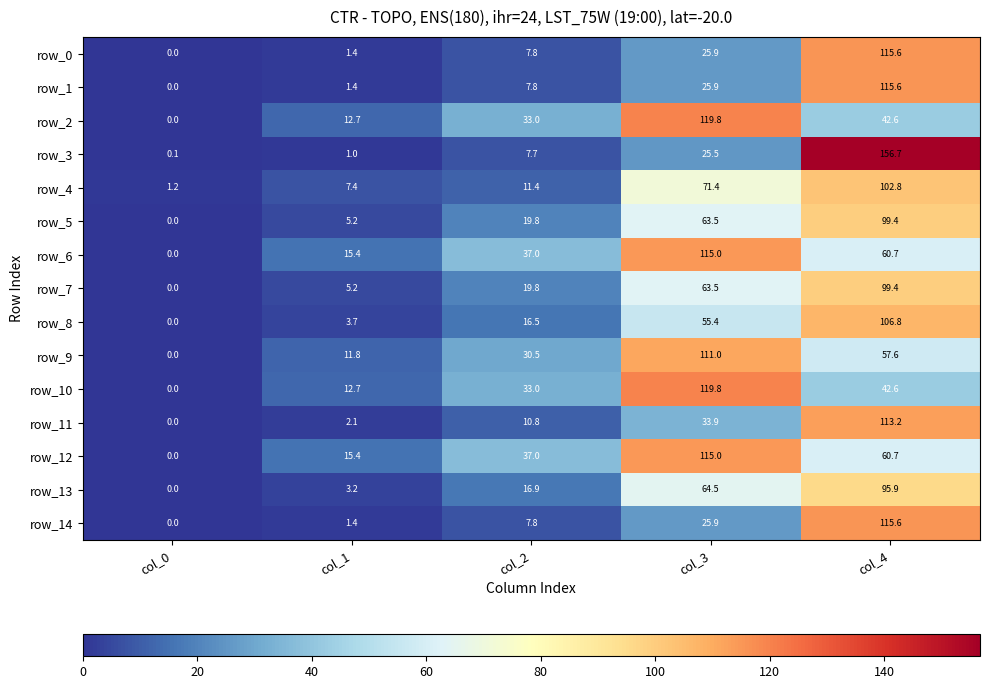

Reading left to right, transcribe all the data shown in this chart.

row_0: 0.0	1.4	7.8	25.9	115.6
row_1: 0.0	1.4	7.8	25.9	115.6
row_2: 0.0	12.7	33.0	119.8	42.6
row_3: 0.1	1.0	7.7	25.5	156.7
row_4: 1.2	7.4	11.4	71.4	102.8
row_5: 0.0	5.2	19.8	63.5	99.4
row_6: 0.0	15.4	37.0	115.0	60.7
row_7: 0.0	5.2	19.8	63.5	99.4
row_8: 0.0	3.7	16.5	55.4	106.8
row_9: 0.0	11.8	30.5	111.0	57.6
row_10: 0.0	12.7	33.0	119.8	42.6
row_11: 0.0	2.1	10.8	33.9	113.2
row_12: 0.0	15.4	37.0	115.0	60.7
row_13: 0.0	3.2	16.9	64.5	95.9
row_14: 0.0	1.4	7.8	25.9	115.6